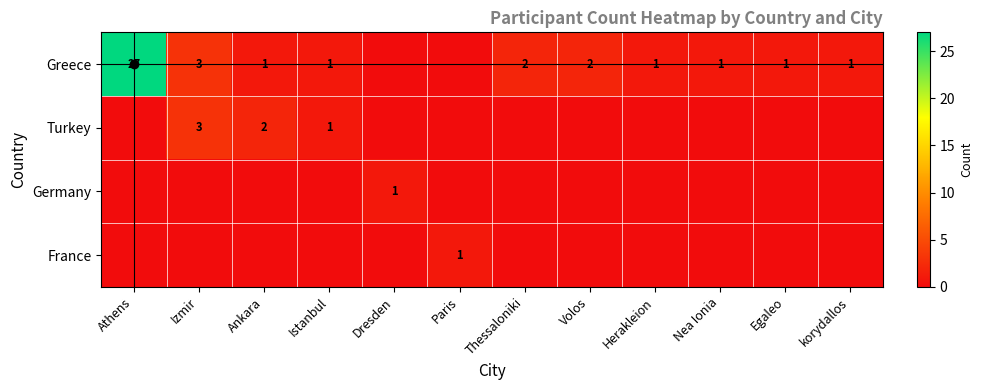

The France series shows 0 at Paris. True or false?

False